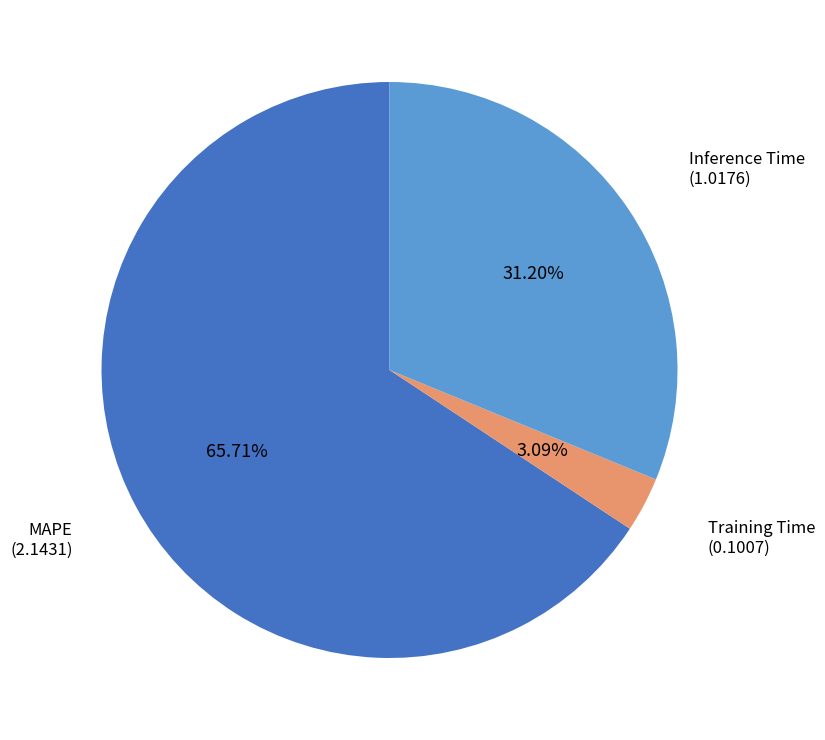

Is there a majority slice in this chart?

Yes